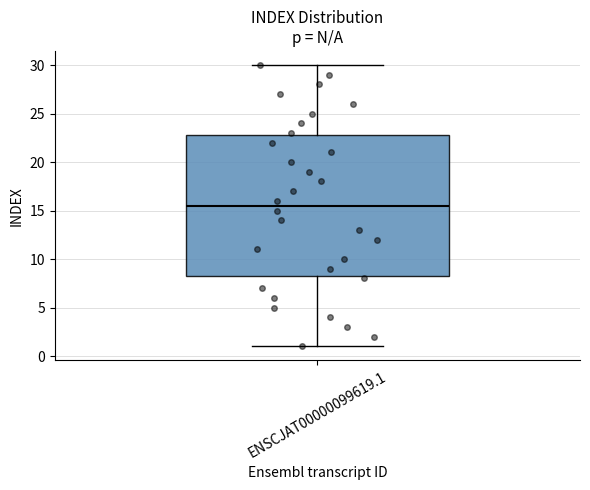

Where is the upper edge of the box for ENSCJAT00000099619.1 on the y-axis? The values are not printed on the chart, so give them approximately, as read against the axis.

23.0